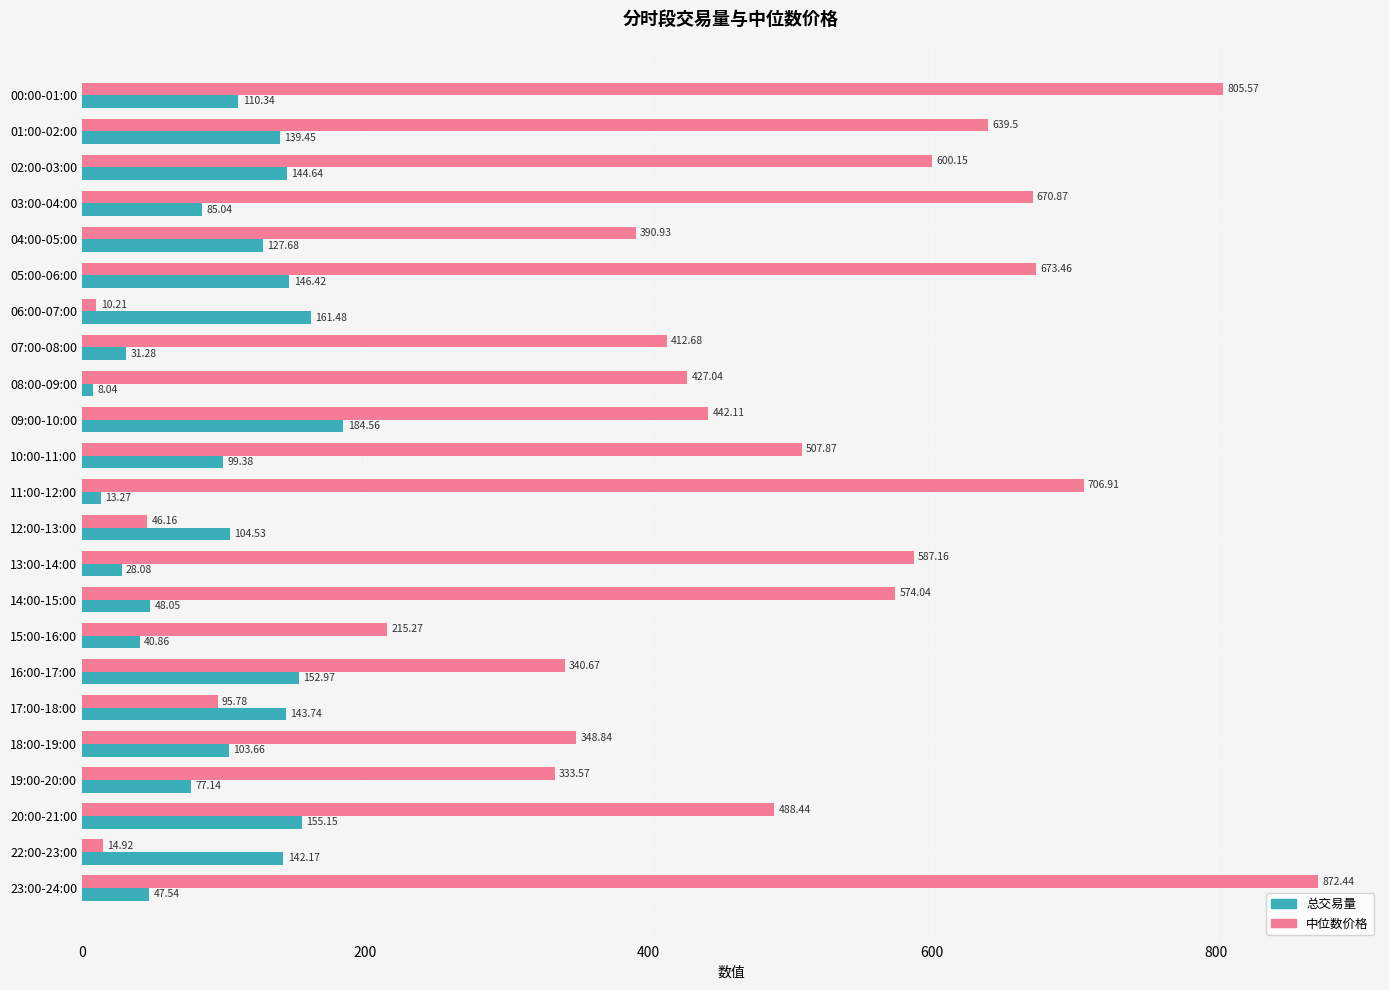

What is the difference between the maximum and minimum values in the 中位数价格 series?

862.2